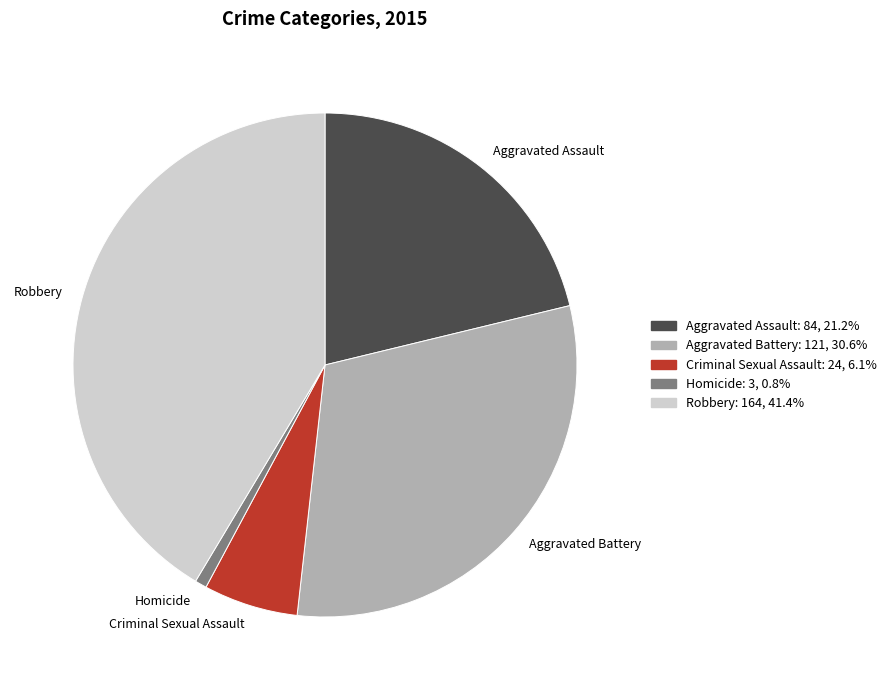

How many slices are in this pie chart?

5